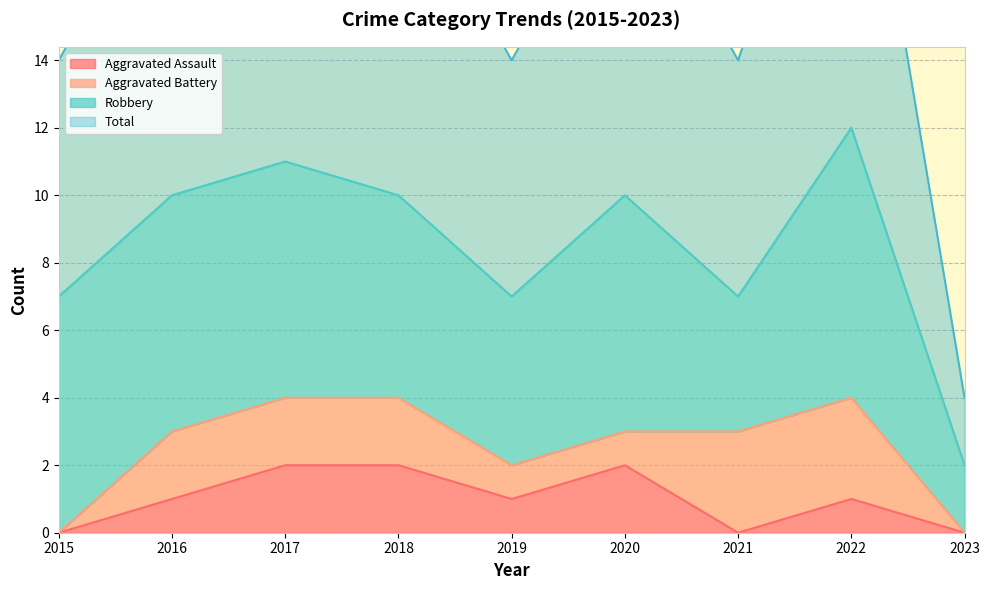

The value of Aggravated Assault at 2019 is 1. True or false?

True